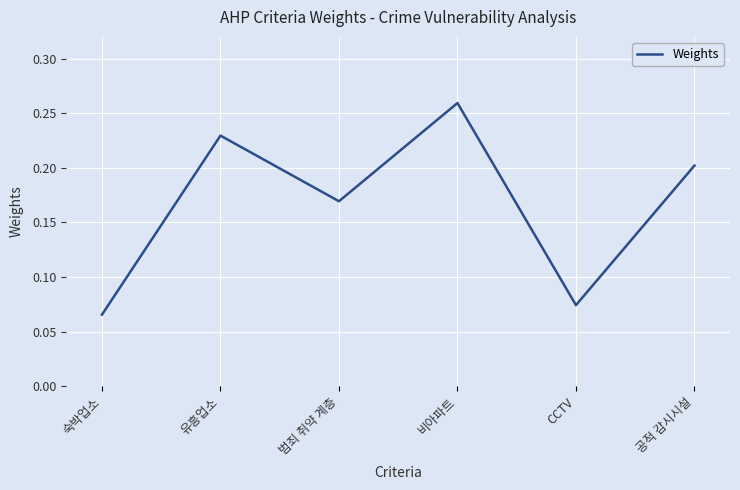

What position from the left is 비아파트?

4